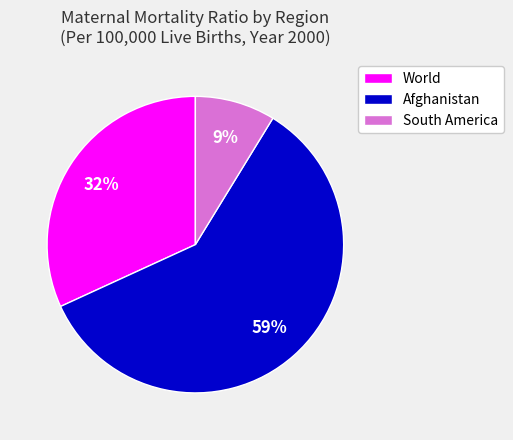

Do Afghanistan and World together represent more than half of the pie?

Yes